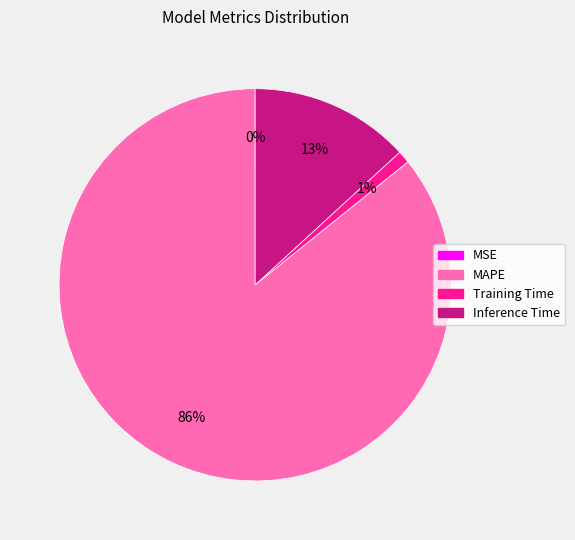

The MAPE slice represents 86% of the pie. True or false?

True